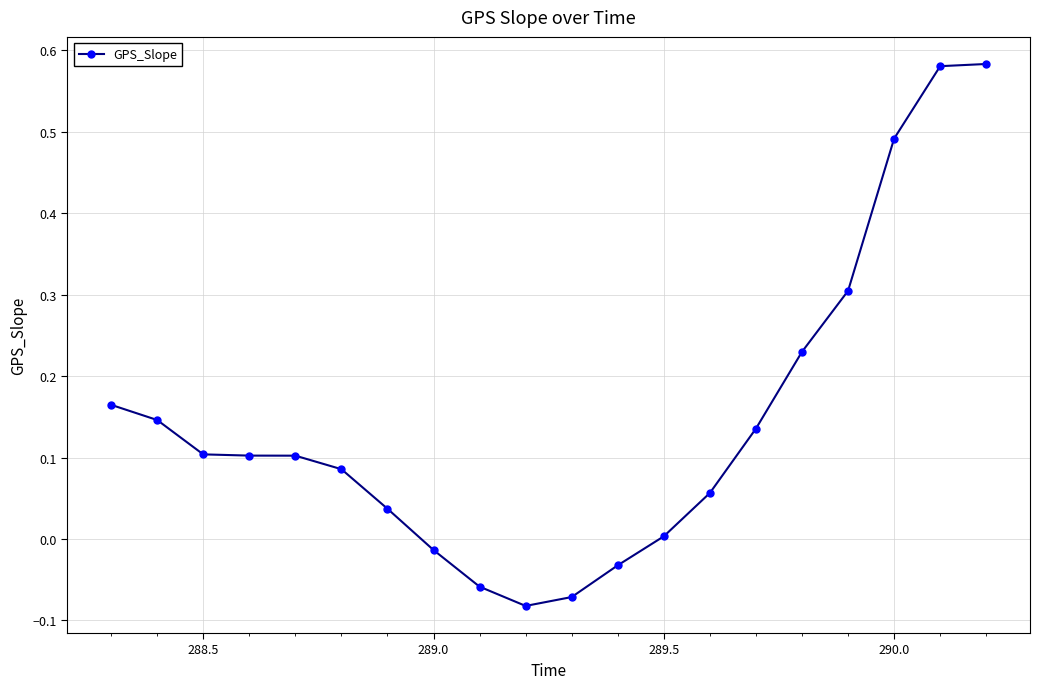

What is the difference between the maximum and second lowest values?

0.7